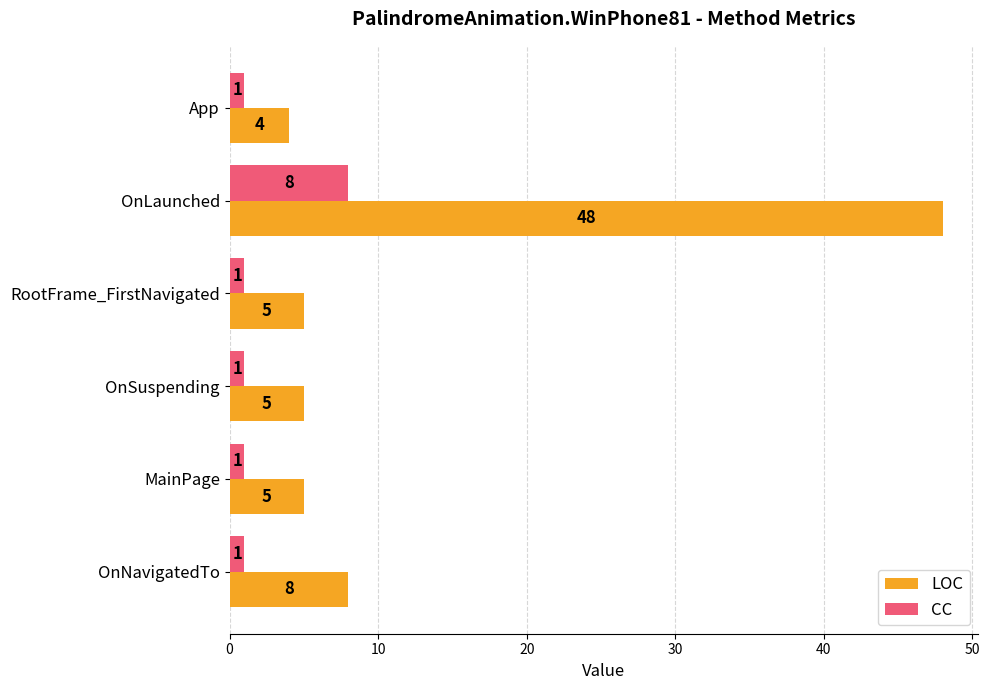

What is the difference between the second highest and second lowest values in the LOC series?

3